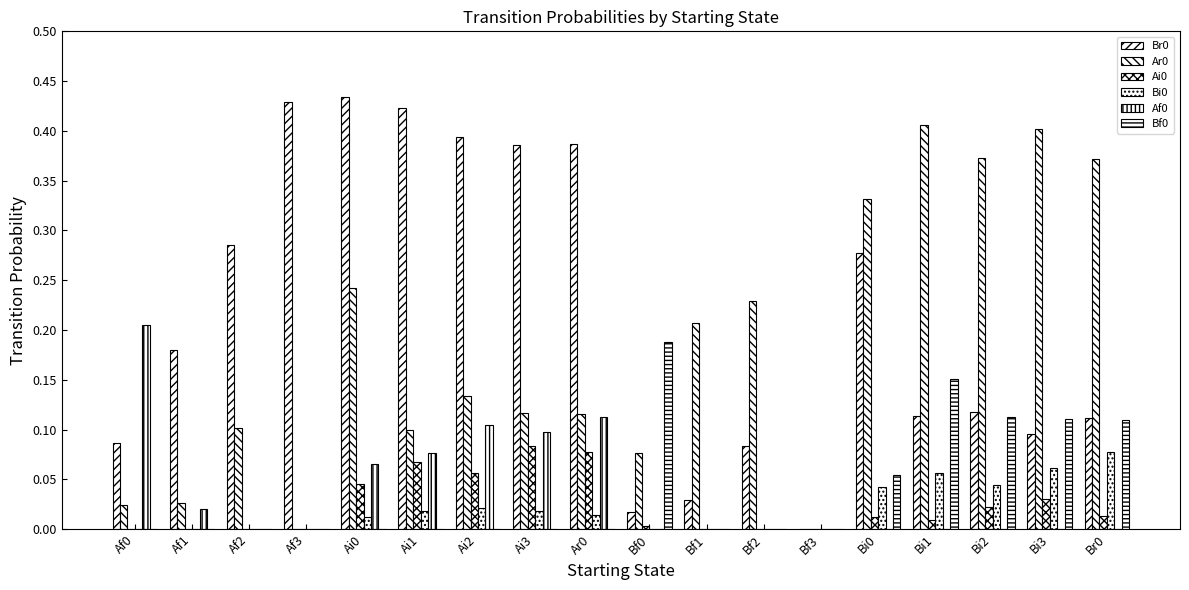

Are the bars grouped side by side (vs. stacked)?

Yes